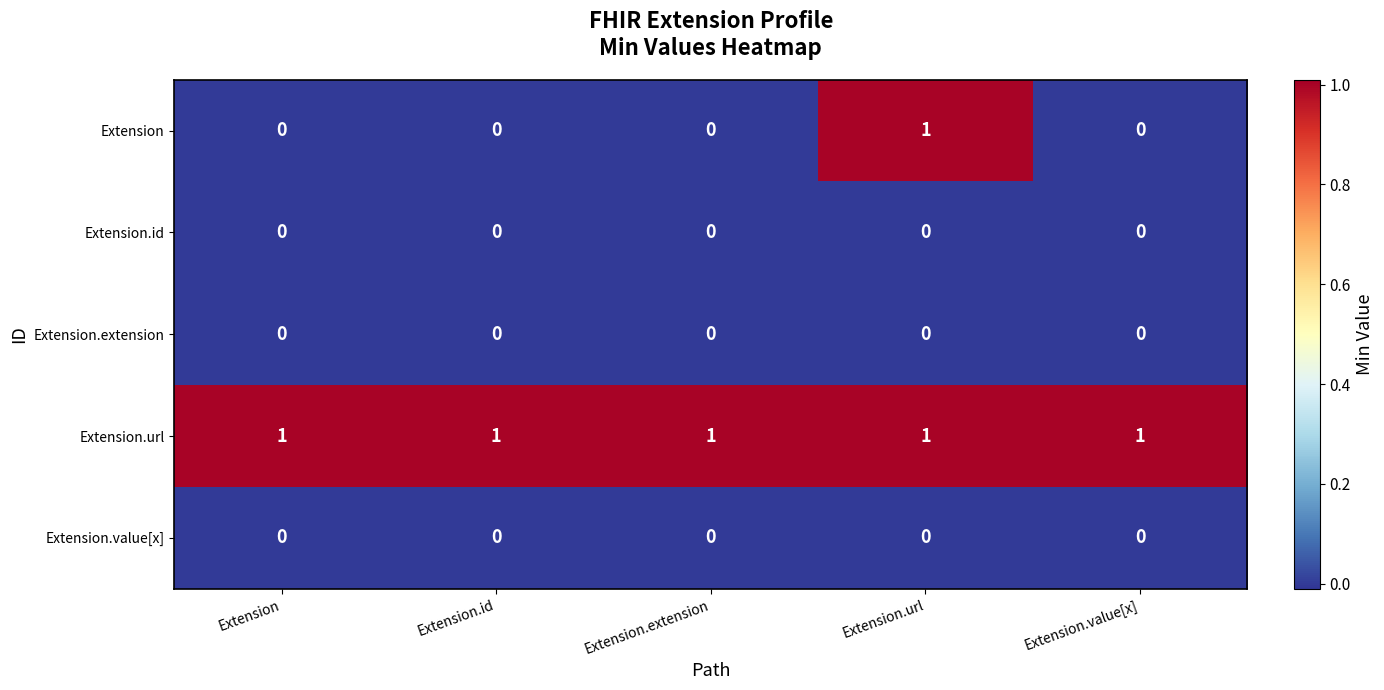

At how many categories does at least one series exceed 0?

5